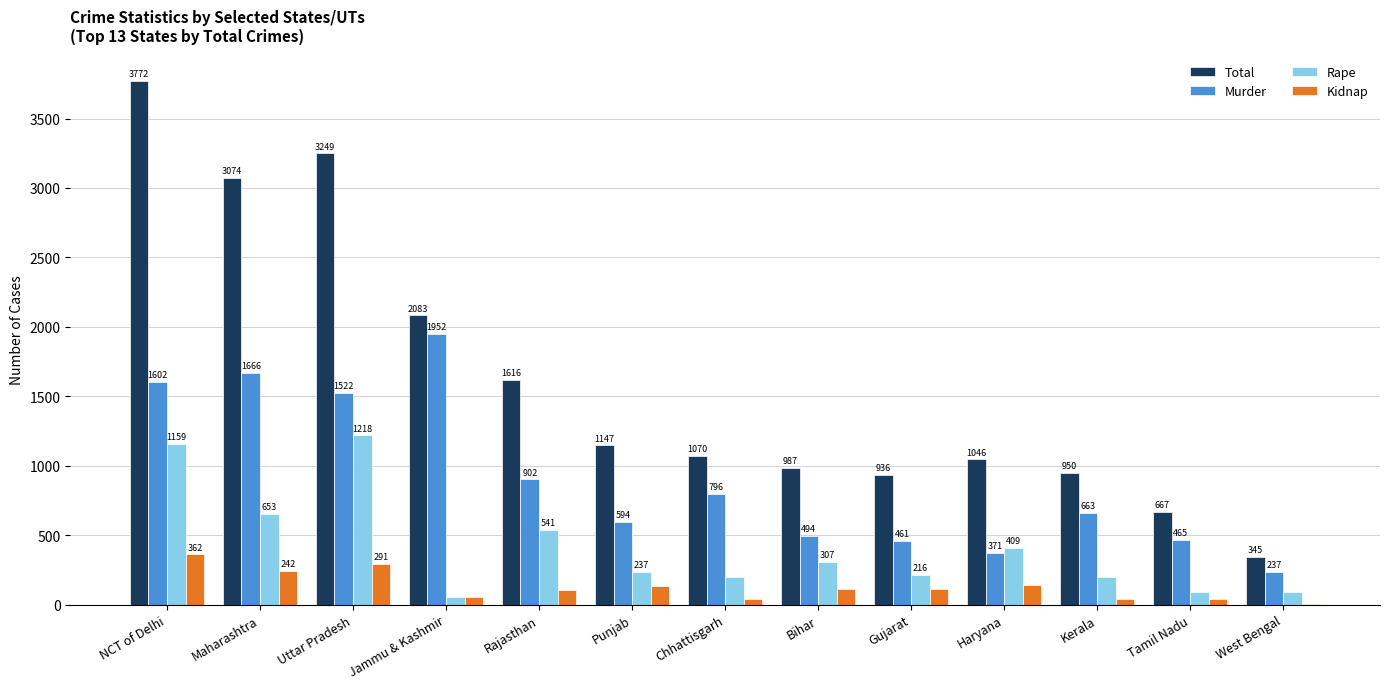

At which category is the sum across all series the highest?

NCT of Delhi